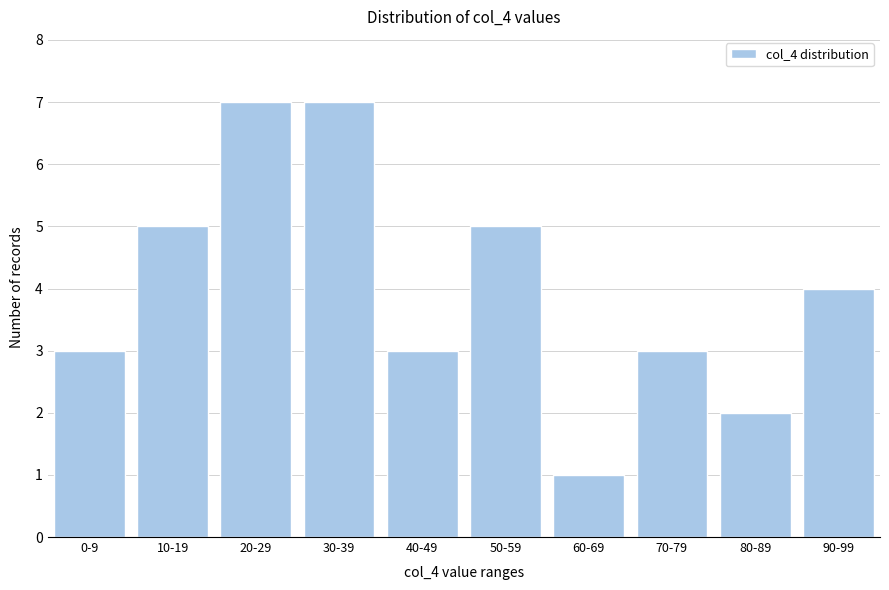

Reading left to right, what are all the values shown in this chart?

3	5	7	7	3	5	1	3	2	4